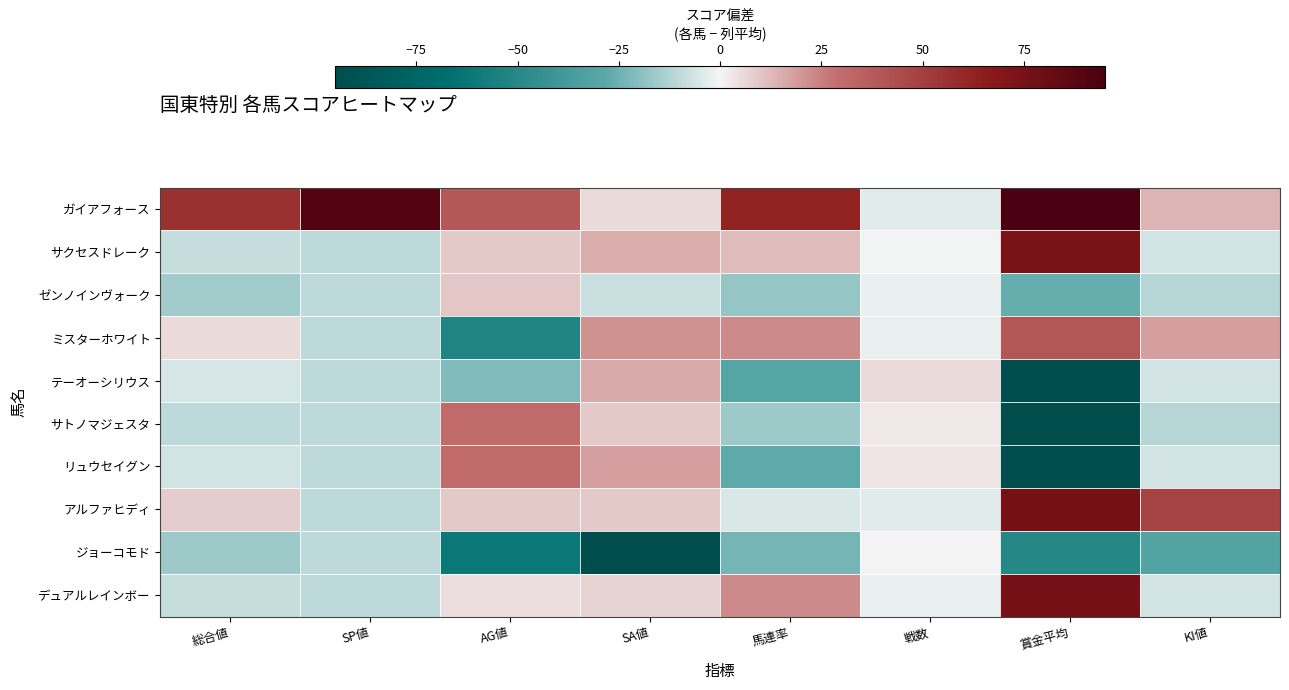

What is the spread (max minus min) of values at SP値?

100.0